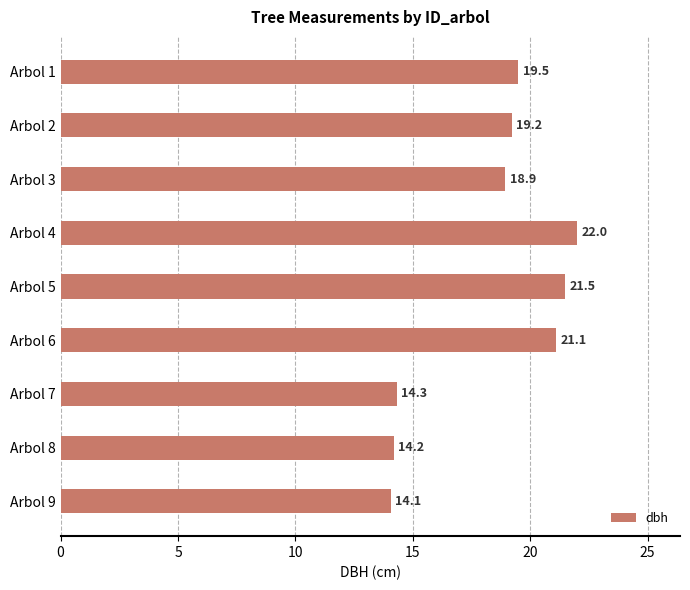

What is the value of the 1st bar from the top?

19.5